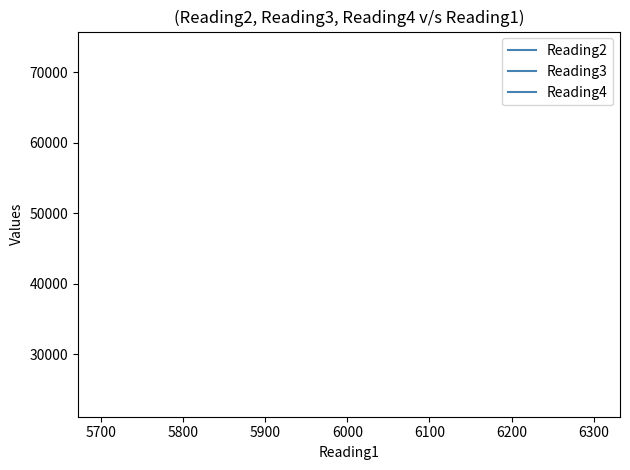

Rank the series by their maximum value, from lowest to highest.

Reading4, Reading3, Reading2